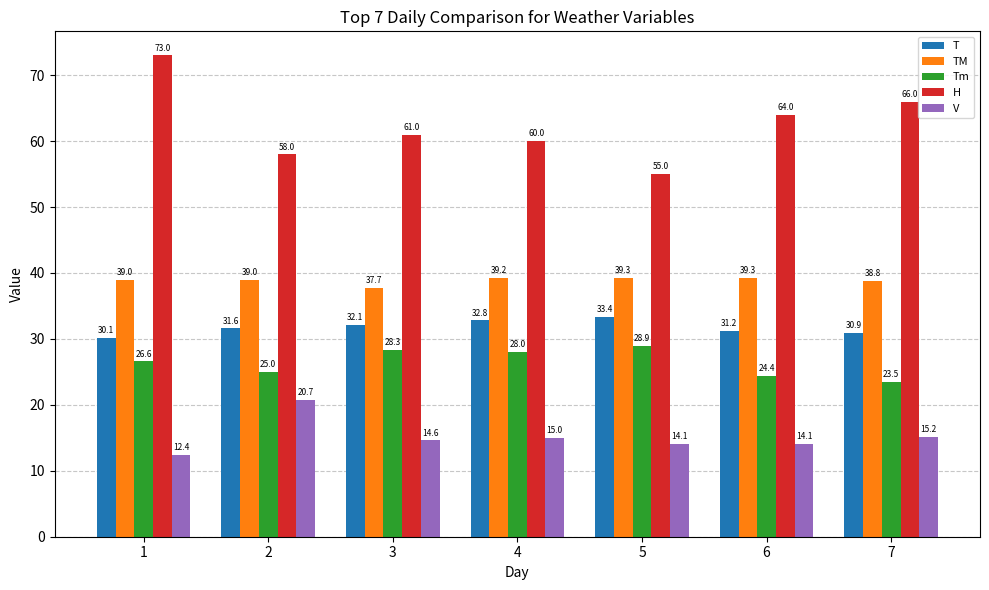

What is the smallest value displayed?

12.4